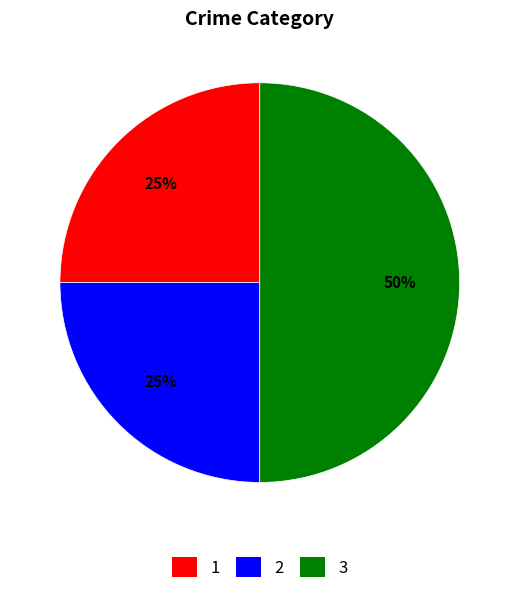

To the nearest percent, what is the difference between the largest and smallest slice percentages?

25%